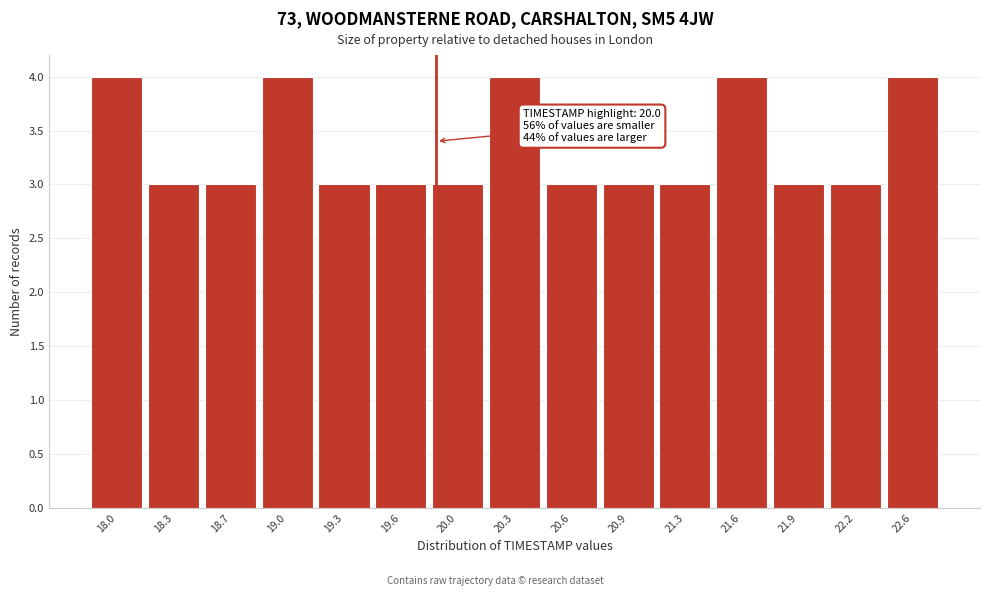

Reading left to right, transcribe all the data shown in this chart.

4	3	3	4	3	3	3	4	3	3	3	4	3	3	4